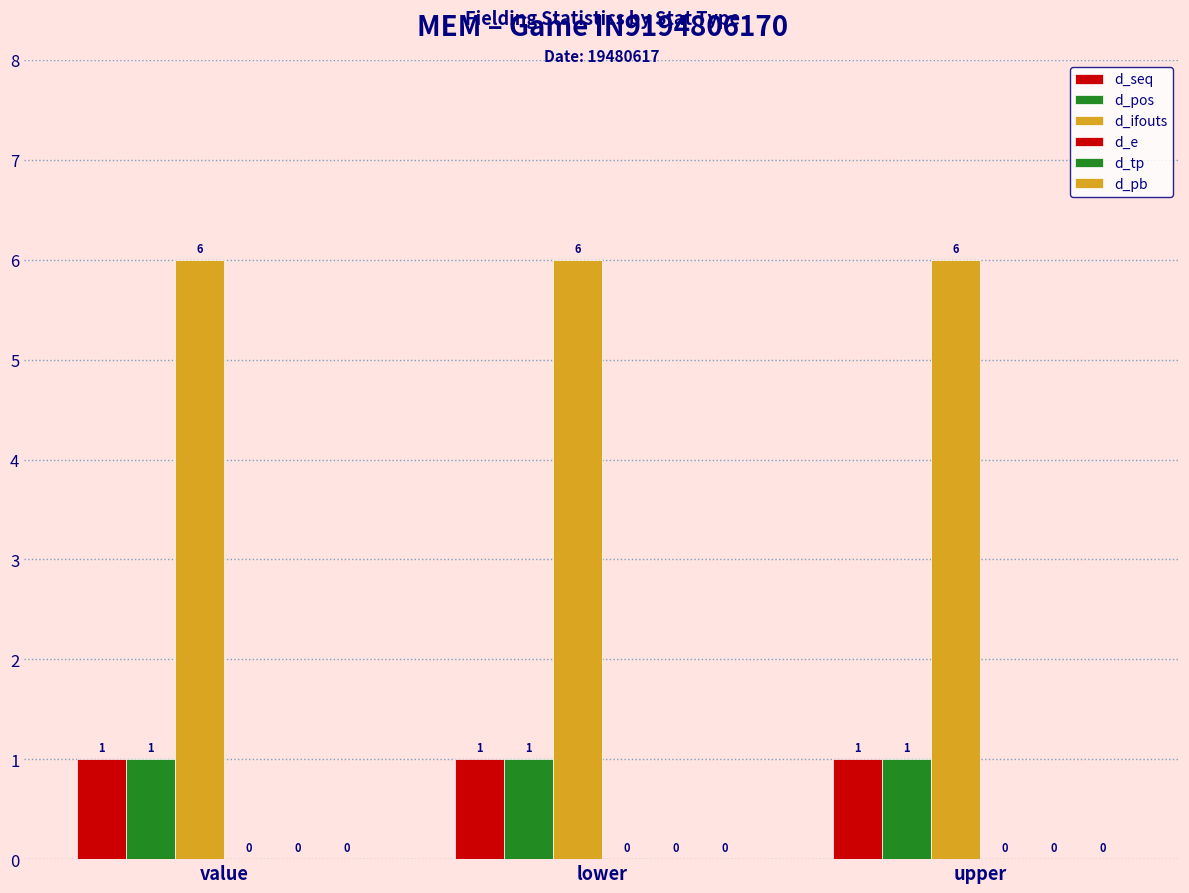

How many distinct data groups are displayed?

3